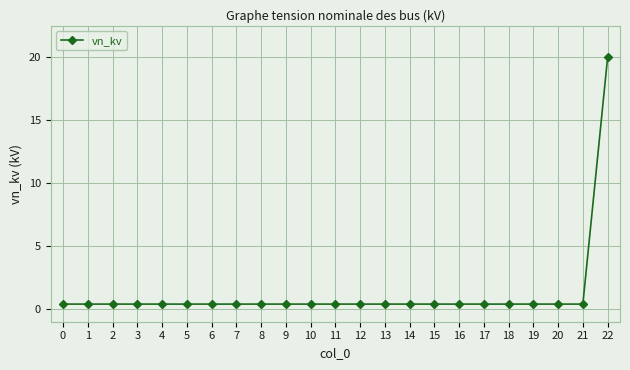

The value at 9 is 0.4. True or false?

True